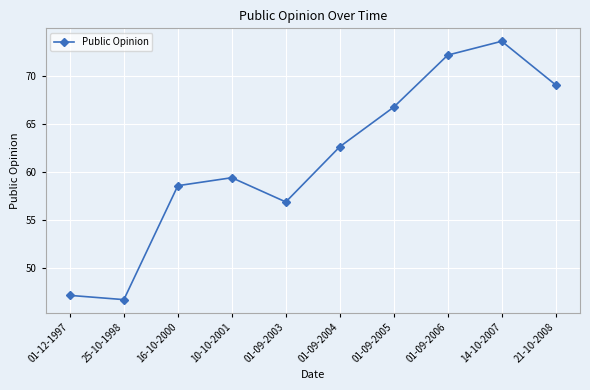

What is the difference between the maximum and minimum values?

26.9